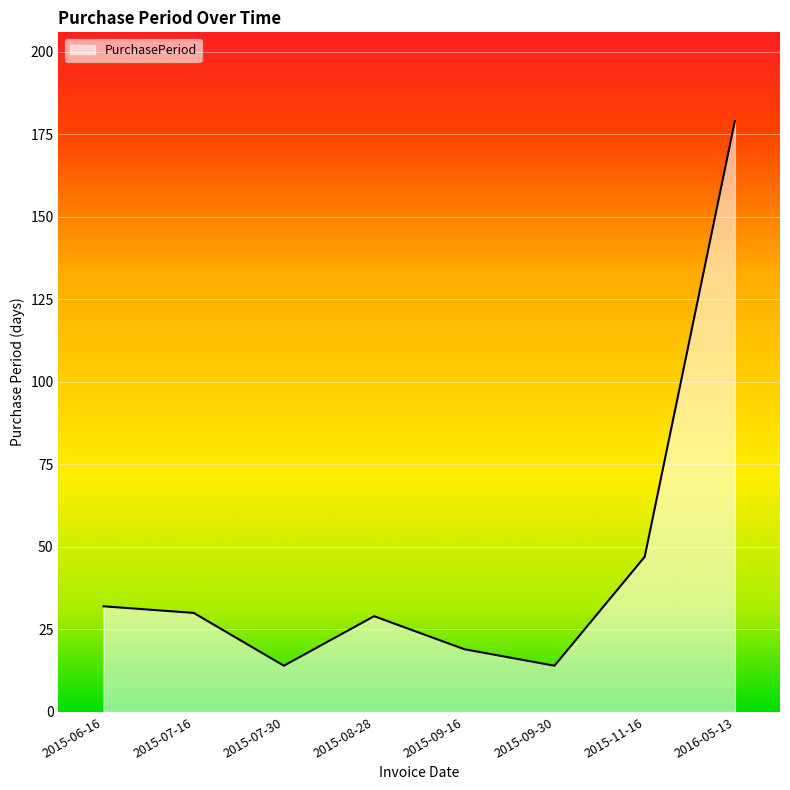

What is the approximate value at 2015-09-16?

19